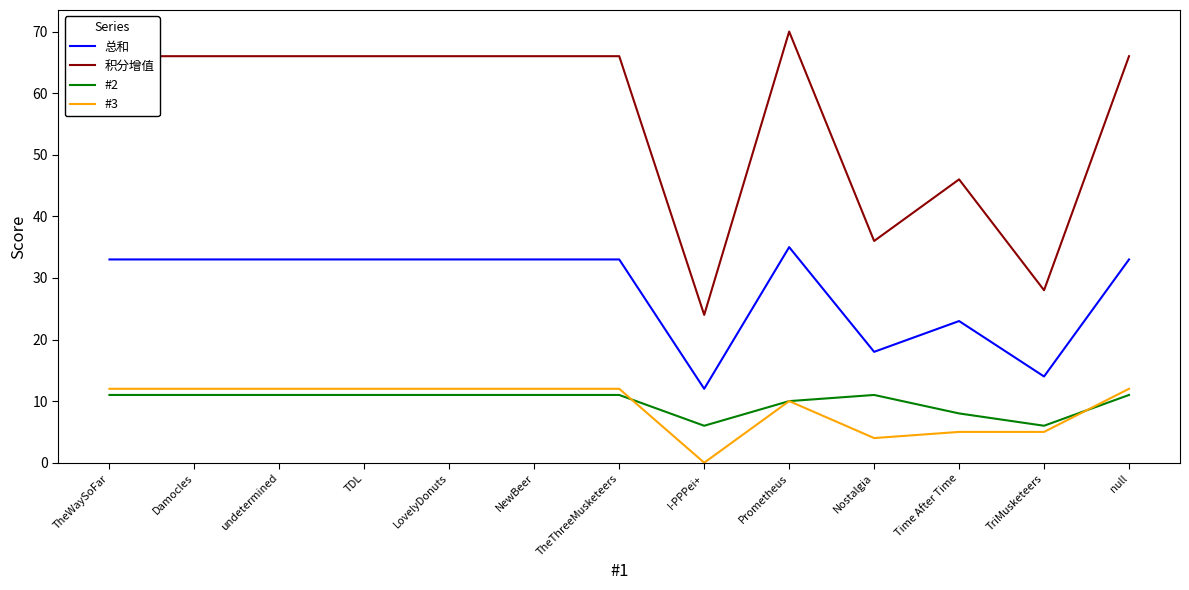

The 总和 series shows 22 at TheWaySoFar. True or false?

False